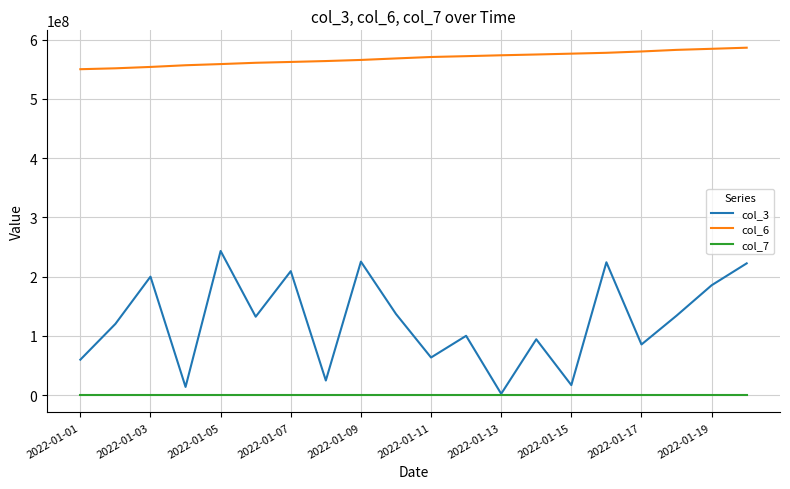

Which series has the largest total across all categories?

col_6